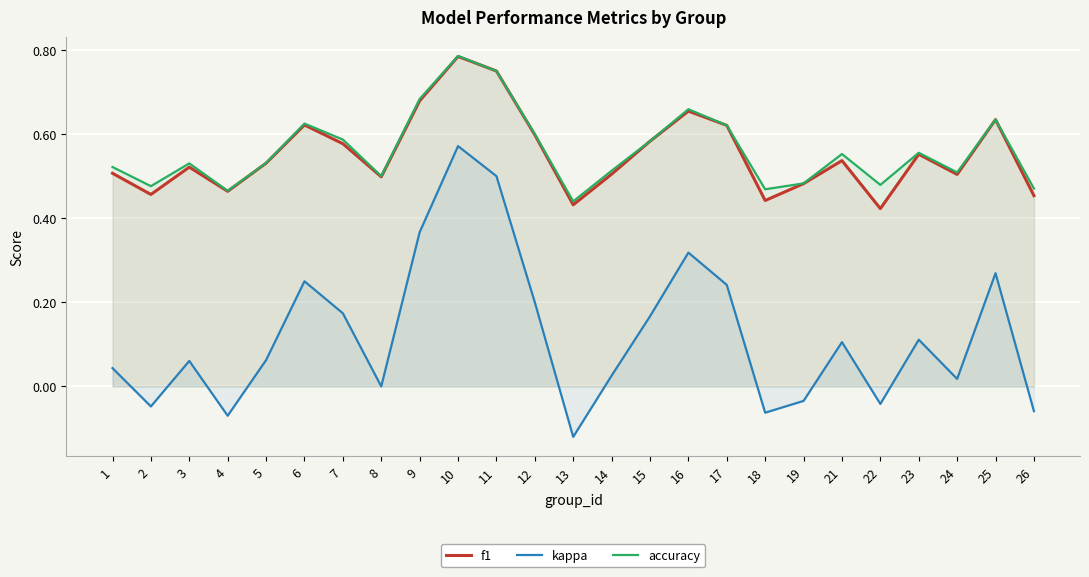

True or false: kappa and accuracy cross at least once.

False